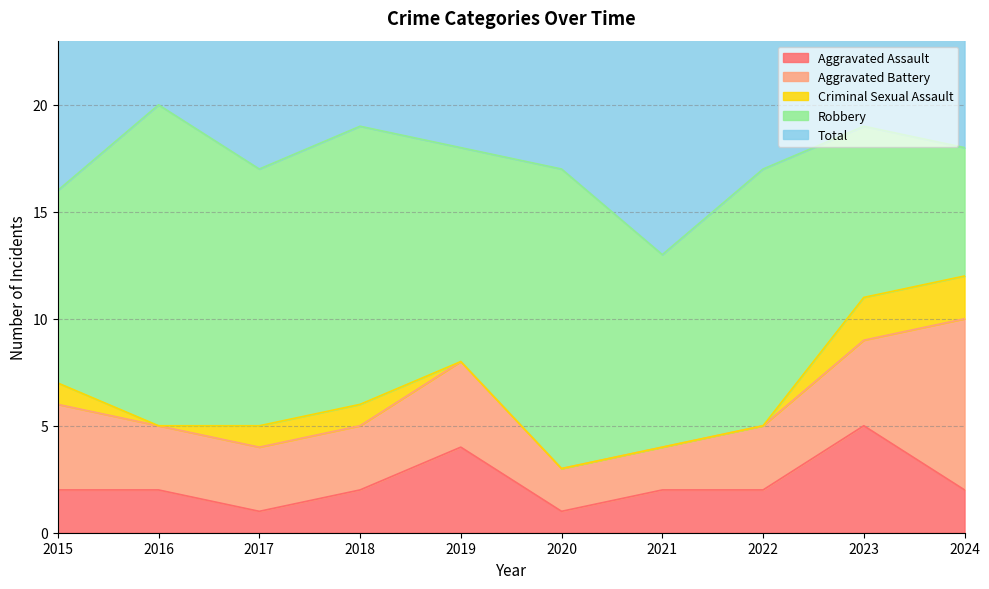

What is the total value across all series at 2024?

36